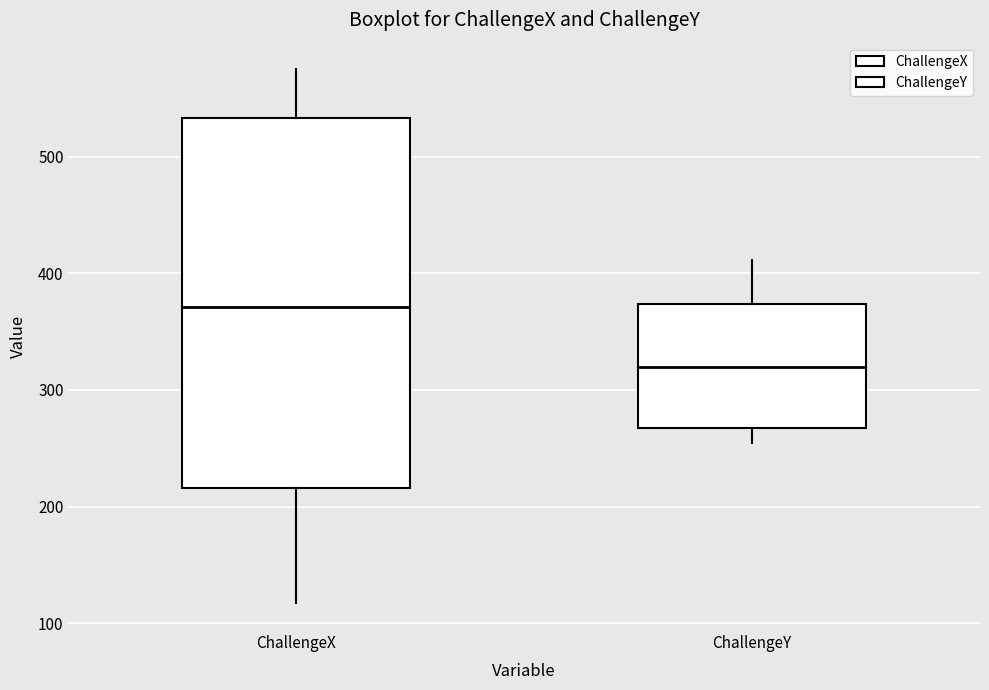

Reading left to right, transcribe this box plot: for each box, give where its median line is, the range the box spans, and where its two whiskers end, as read against the y-axis. The values are not printed on the chart, so give them approximately, as read against the axis.

ChallengeX: median 370, box 220 to 530, whiskers 120 to 570
ChallengeY: median 320, box 270 to 370, whiskers 250 to 410